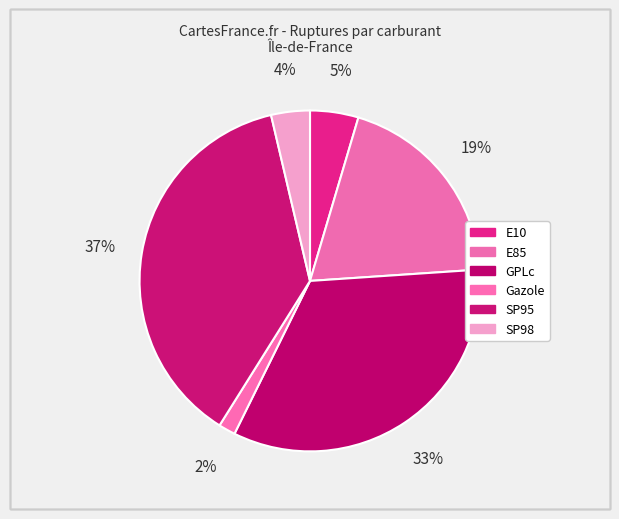

Count the number of slices in the pie.

6